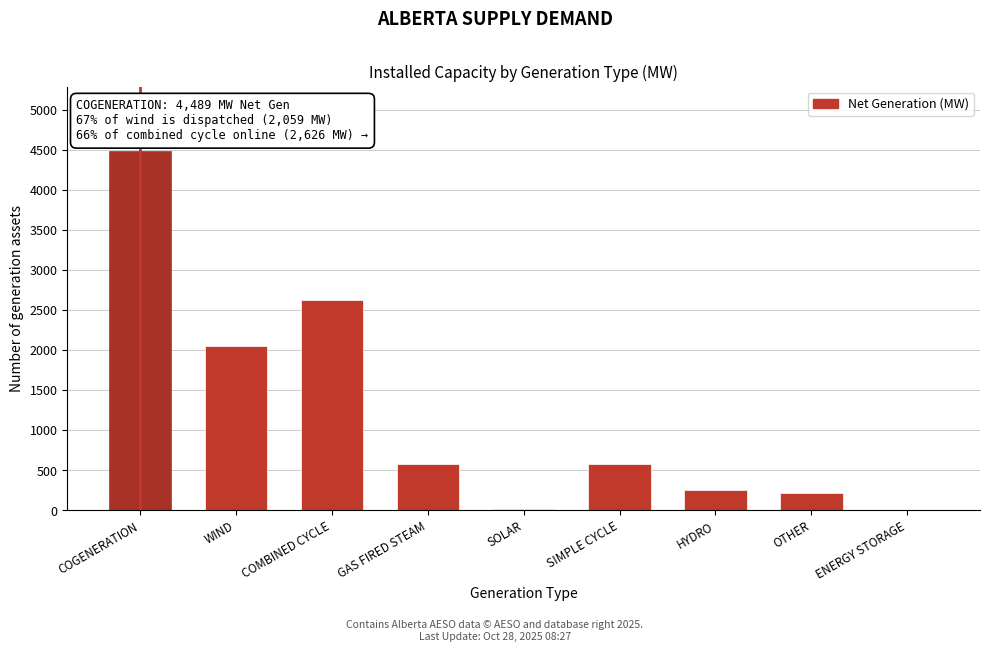

What is the sum of the values at ENERGY STORAGE and COGENERATION?

4489